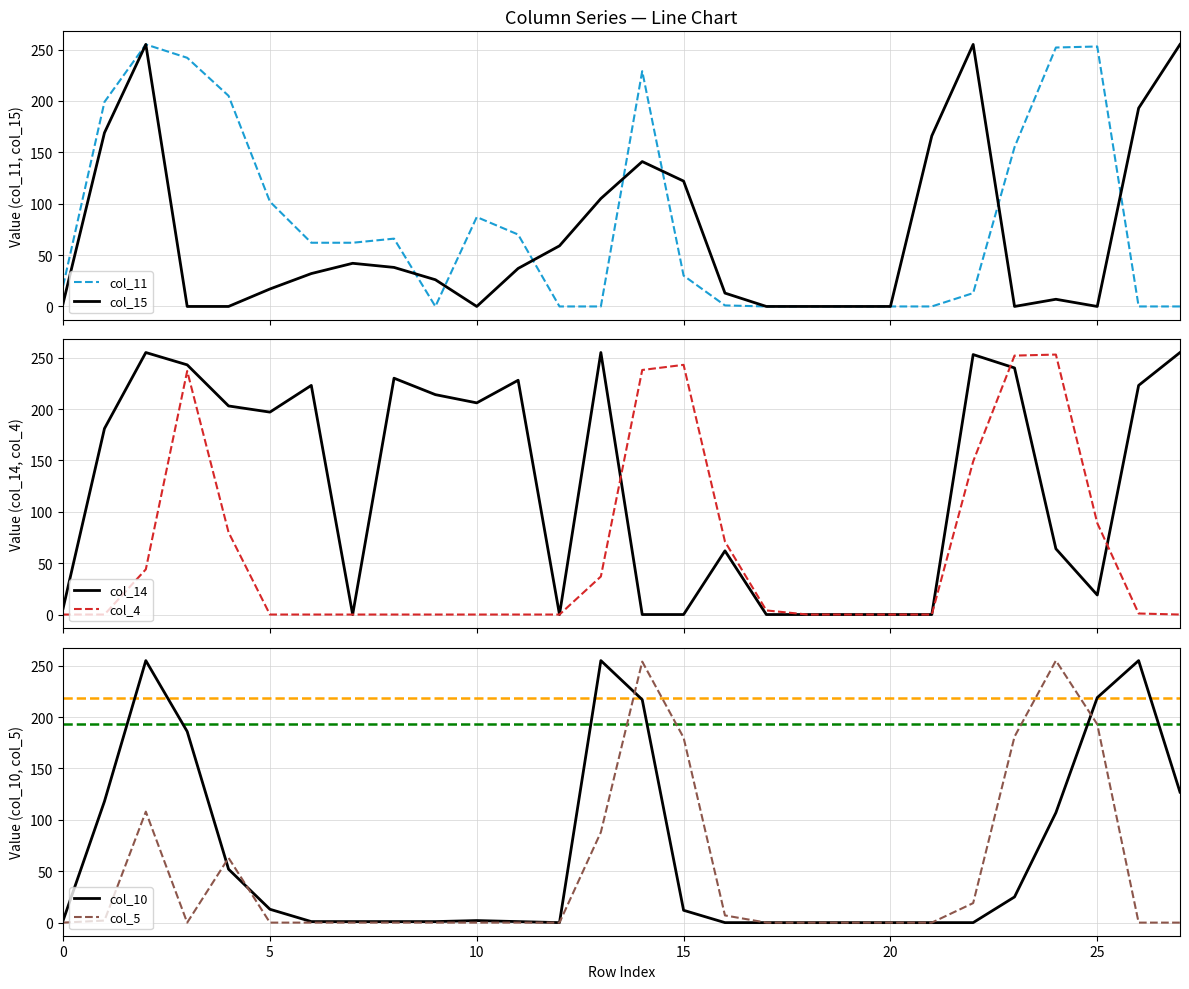

How many data points in col_15 are less than 32?

14